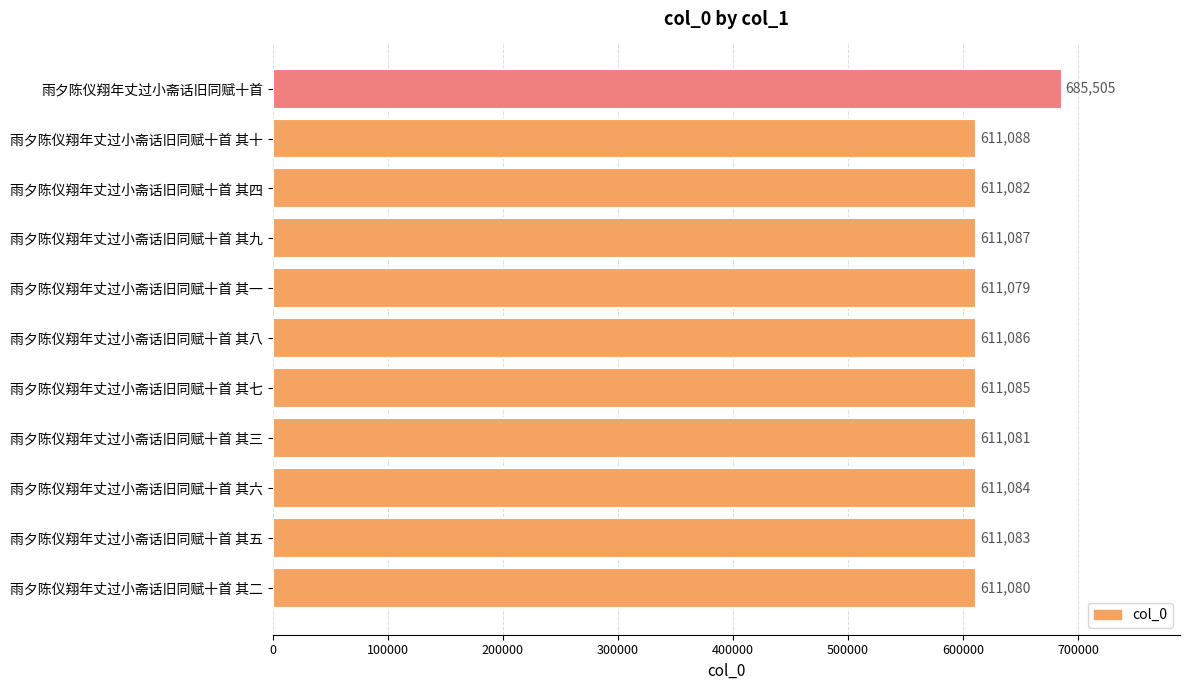

Reading bottom to top, list all the values displayed in this chart.

611080	611083	611084	611081	611085	611086	611079	611087	611082	611088	685505